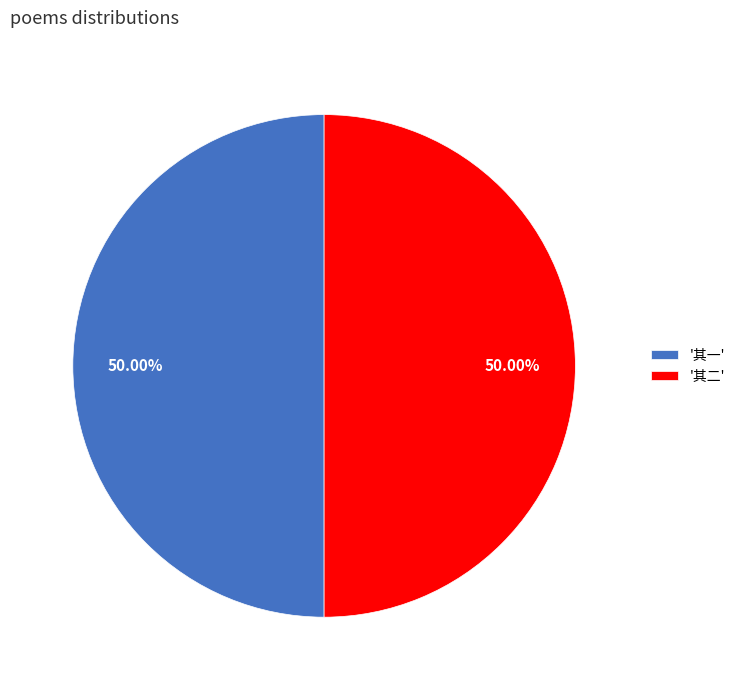

Do '其二' and '其一' together represent more than half of the pie?

Yes